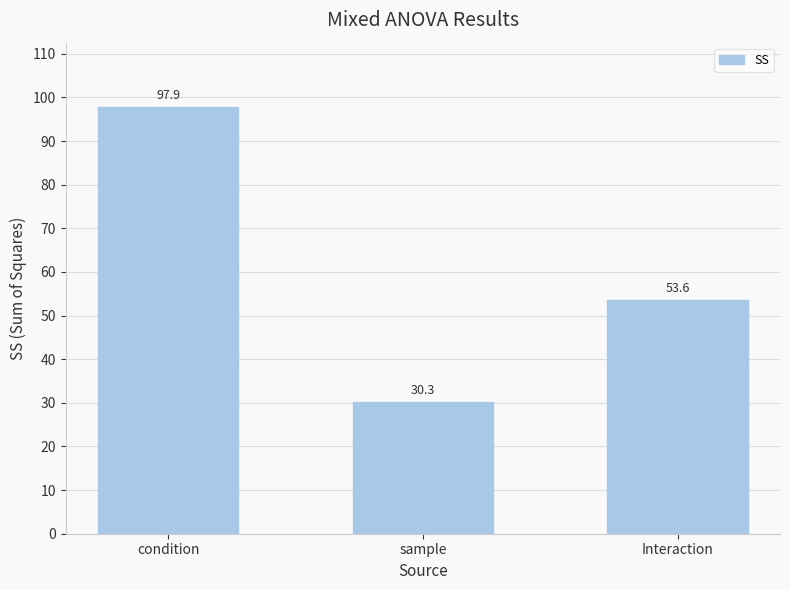

How many bars are there in total?

3